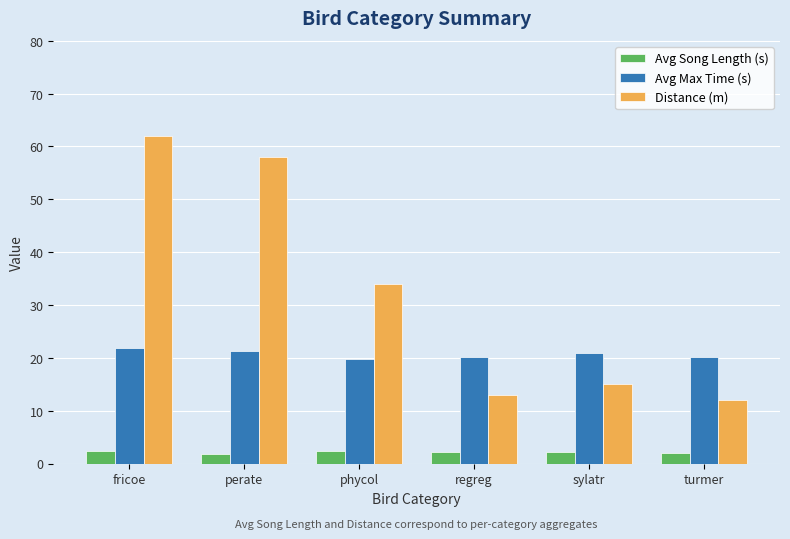

What is the label of the 5th bar from the right?

perate